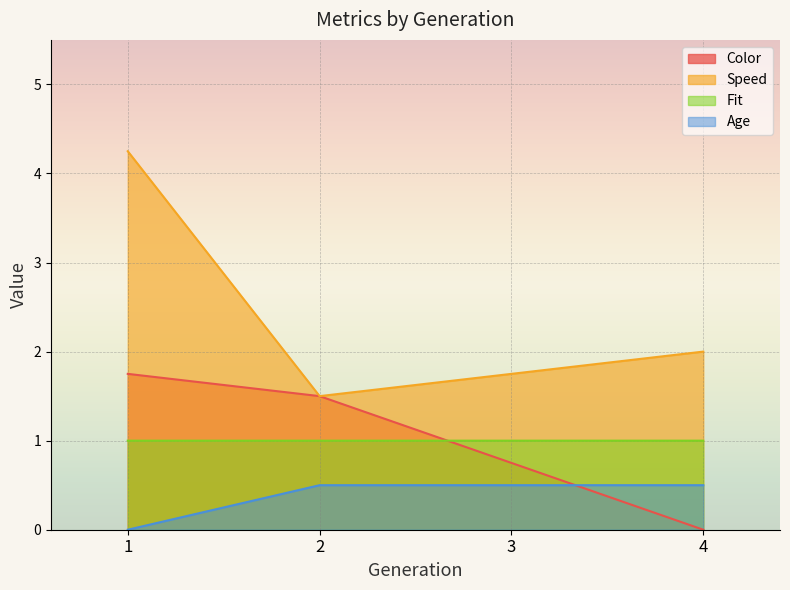

What is the maximum value for Fit?

1.0